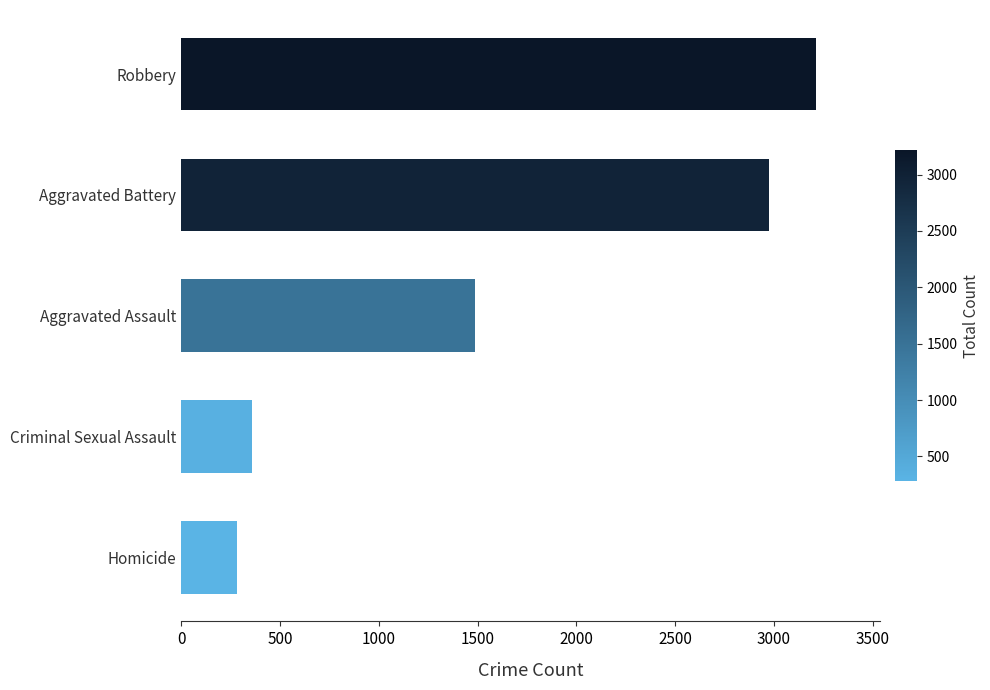

What is the sum of all values?

8317